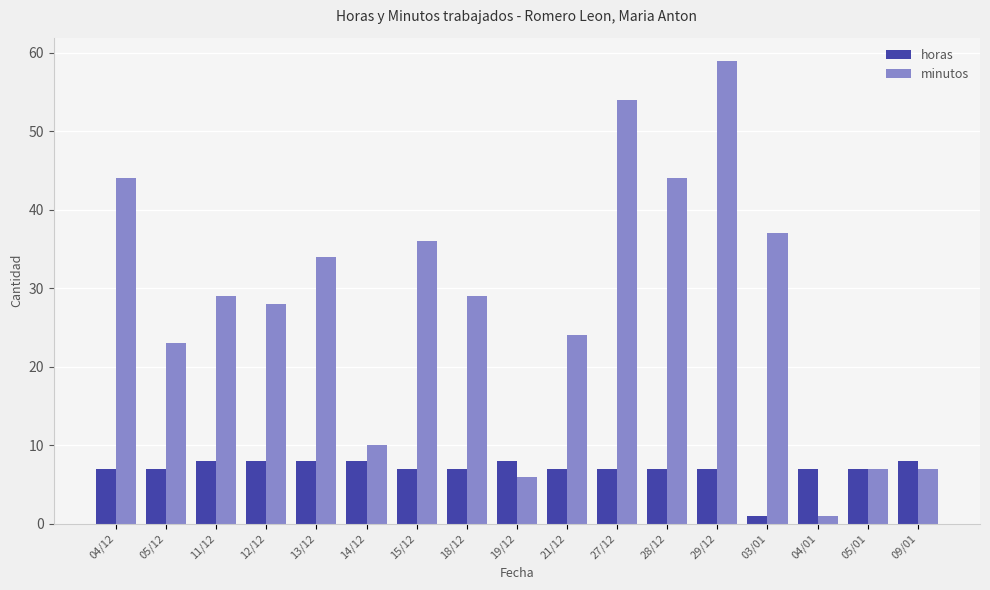

What is the difference between the maximum and minimum values in the minutos series?

58